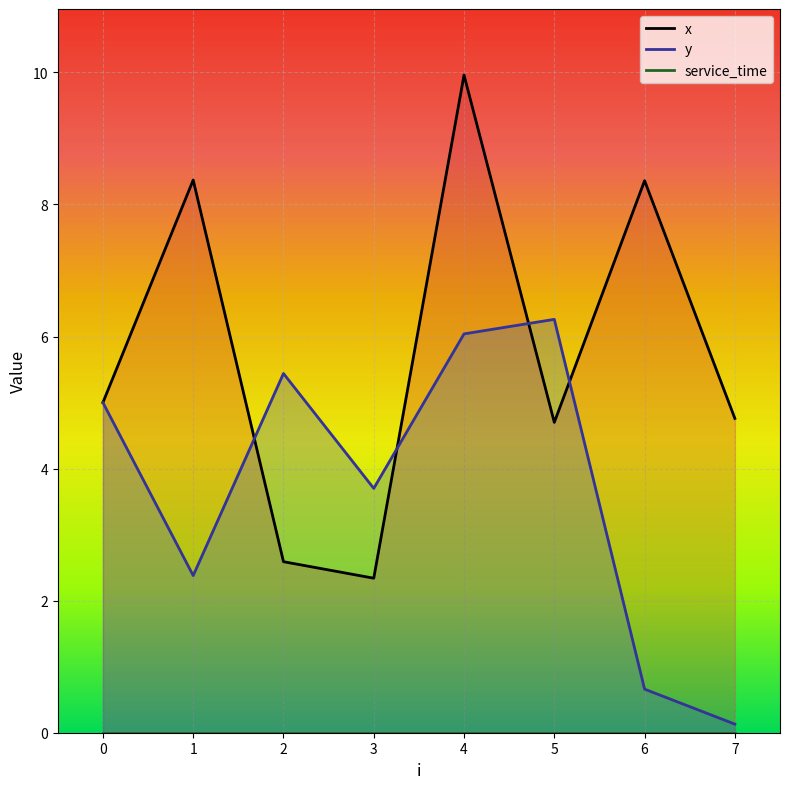

True or false: y has a value of 11.0 at 5.

False